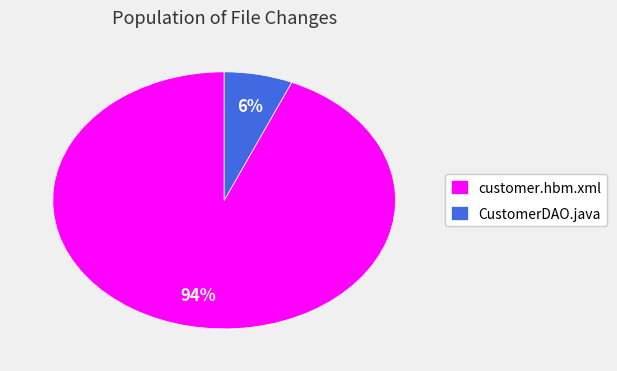

How many segments does this pie chart have?

2